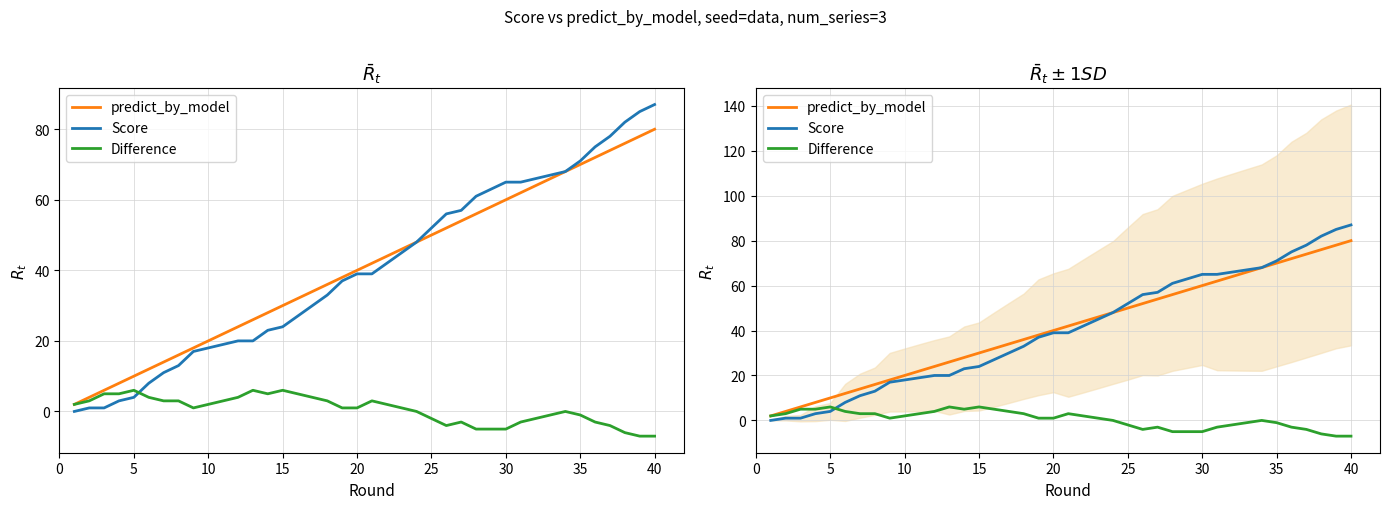

How many distinct data groups are displayed?

3